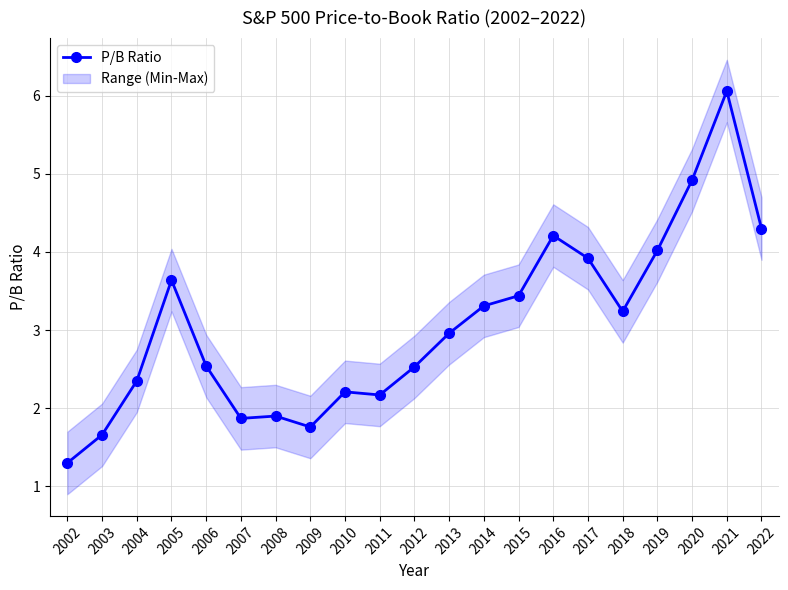

What is the change in value from 2008 to 2009?

-0.1